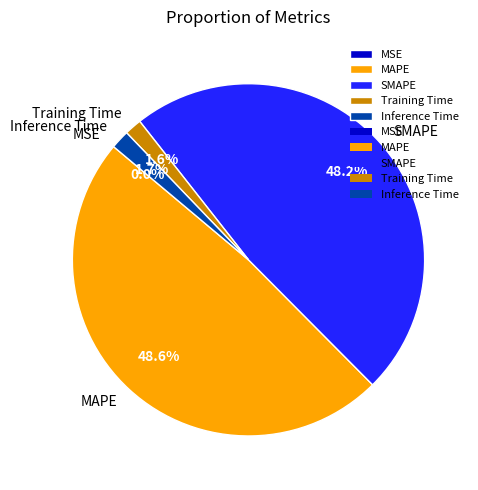

Which has a higher value, MAPE or Inference Time?

MAPE